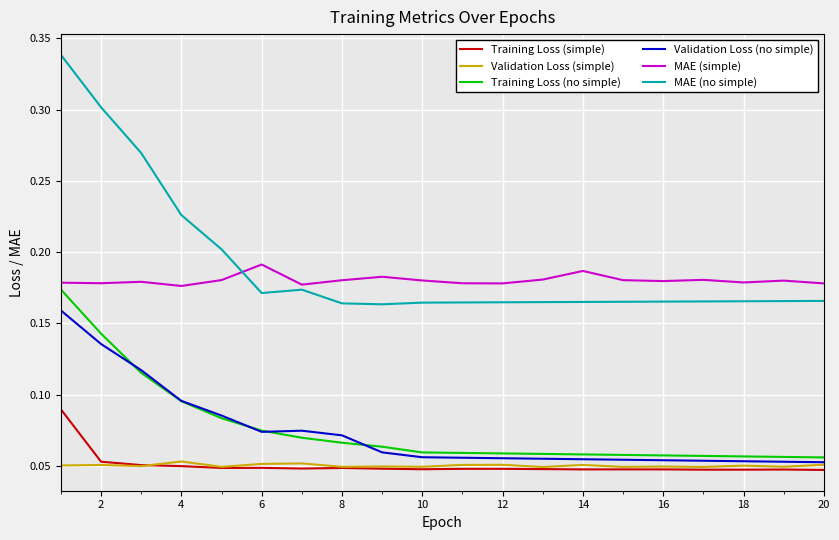

Which series has the widest spread of values?

MAE (no simple)